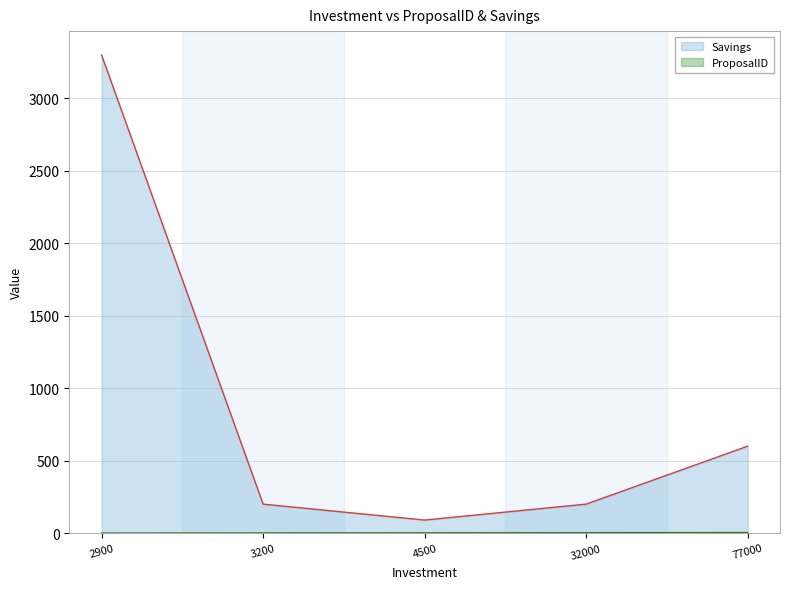

What is the total value across all series at 2900?

3300